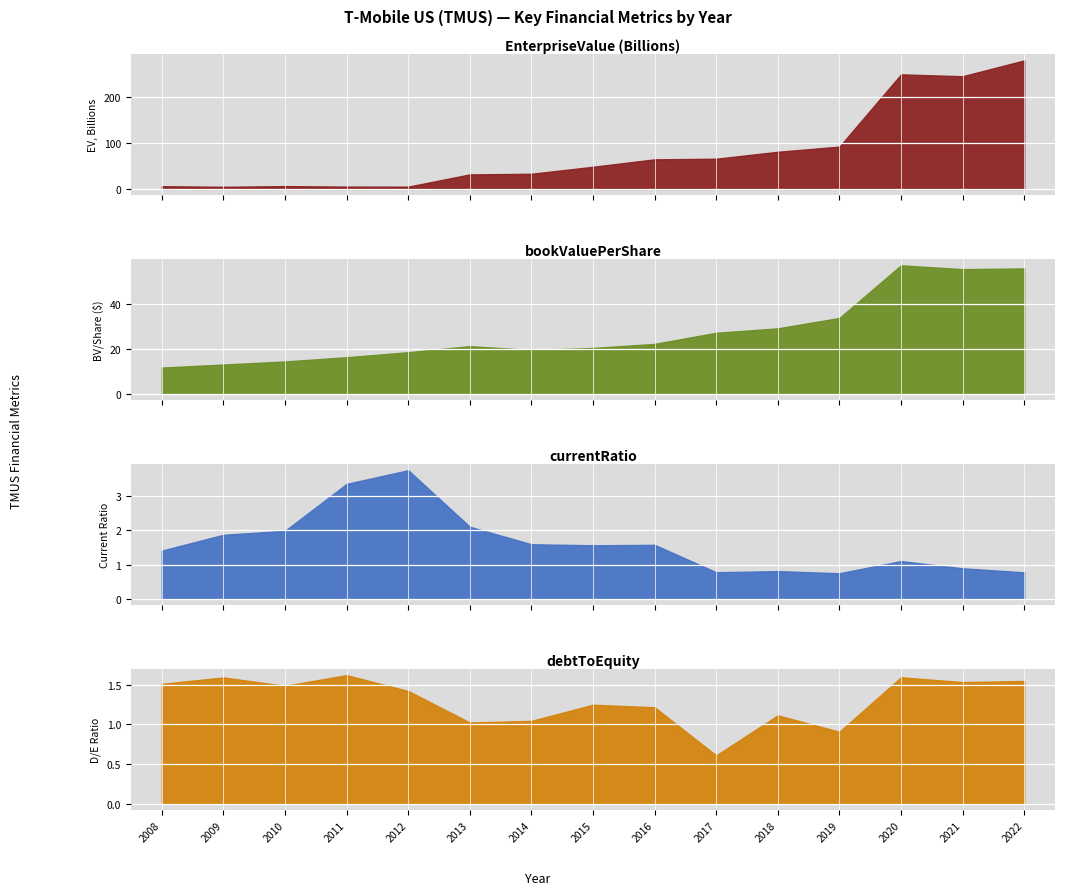

The value of bookValuePerShare at 2014 is 32.2. True or false?

False